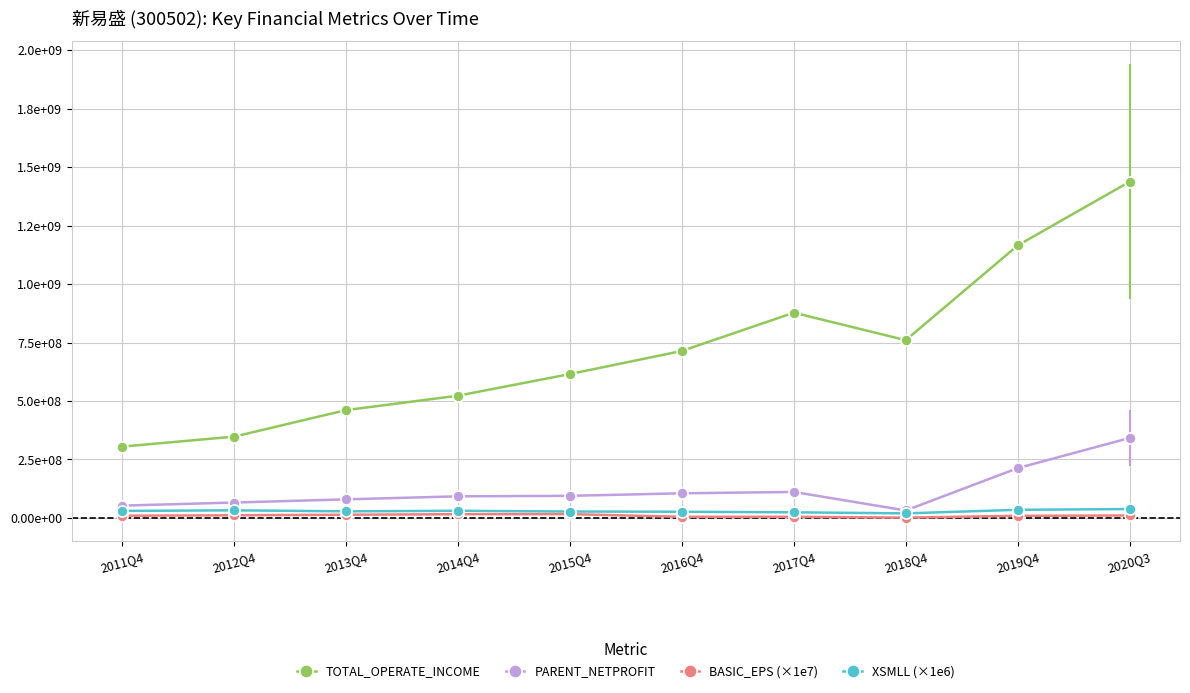

What is the value of the BASIC_EPS (×1e7) point at the 8th from the left?

1366000.0